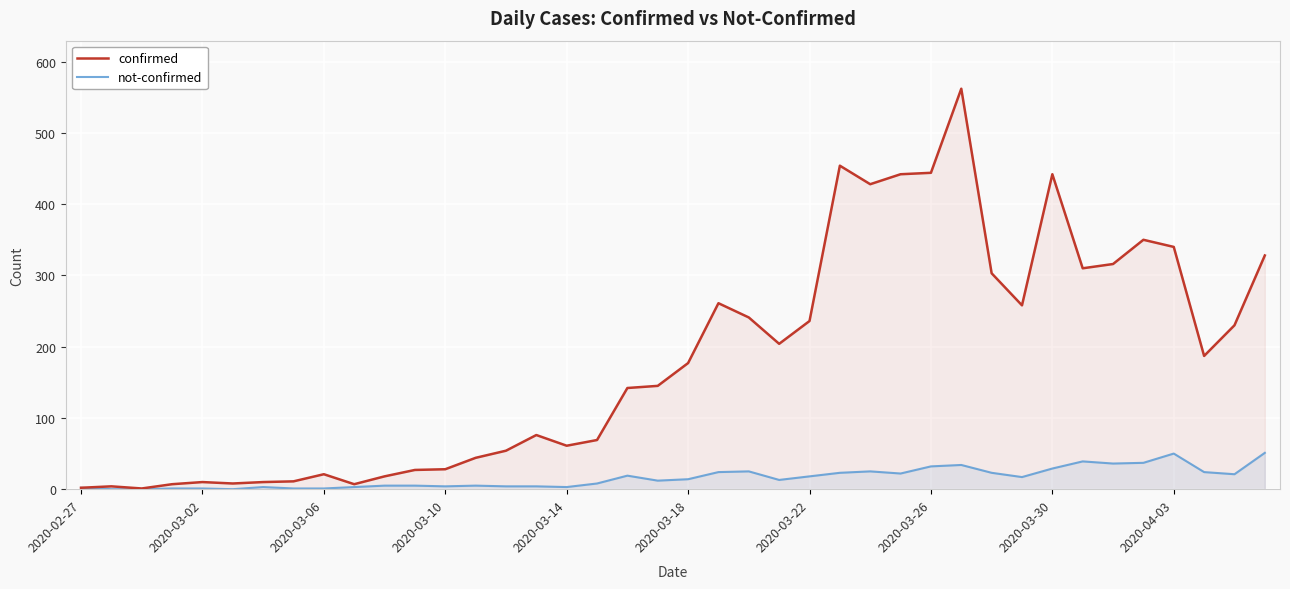

List the series in order of their peak value, lowest first.

not-confirmed, confirmed